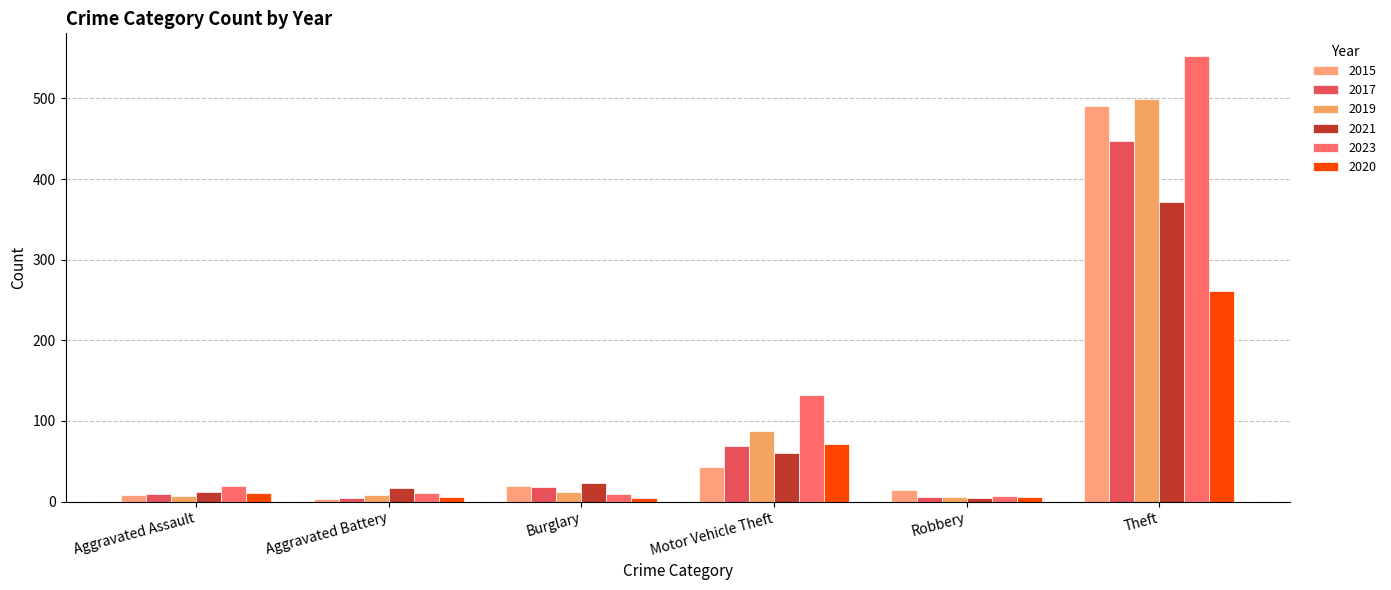

True or false: 2023 has a value of 16 at Aggravated Battery.

False